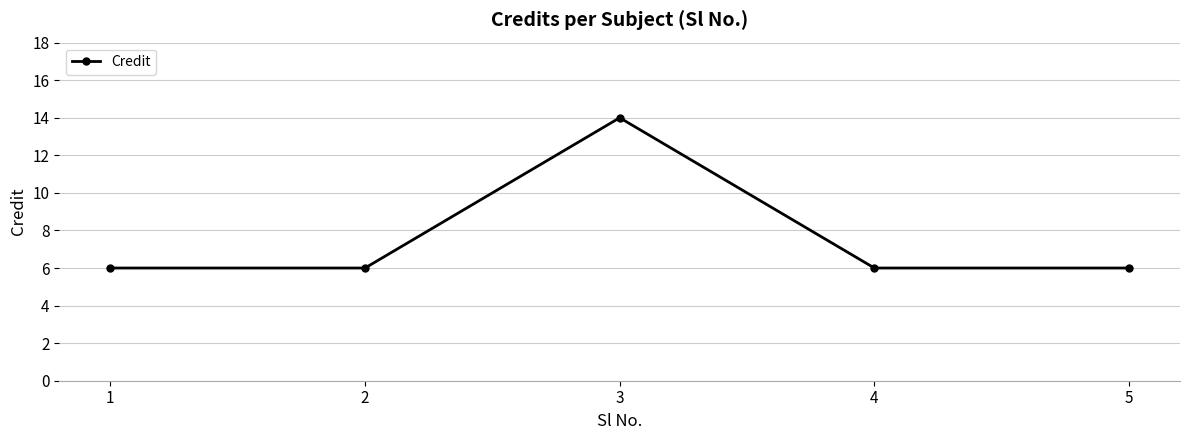

Approximately how many times larger is the value at 1 compared to 2?

1.0